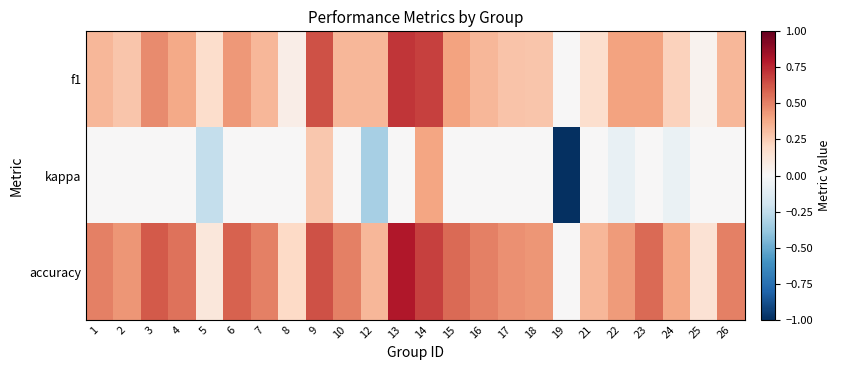

Rank the series by their average value, from highest to lowest.

accuracy, f1, kappa